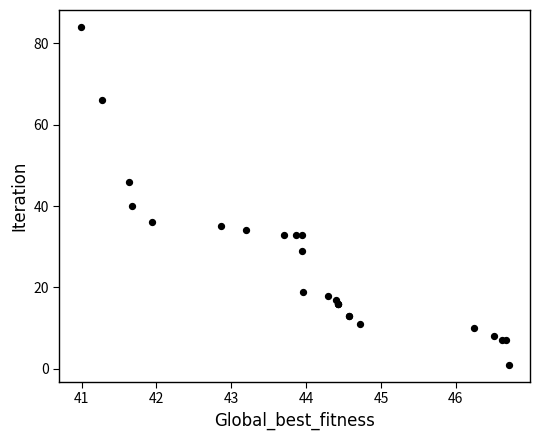

What Y value in the scatter plot is closest to 42?

40